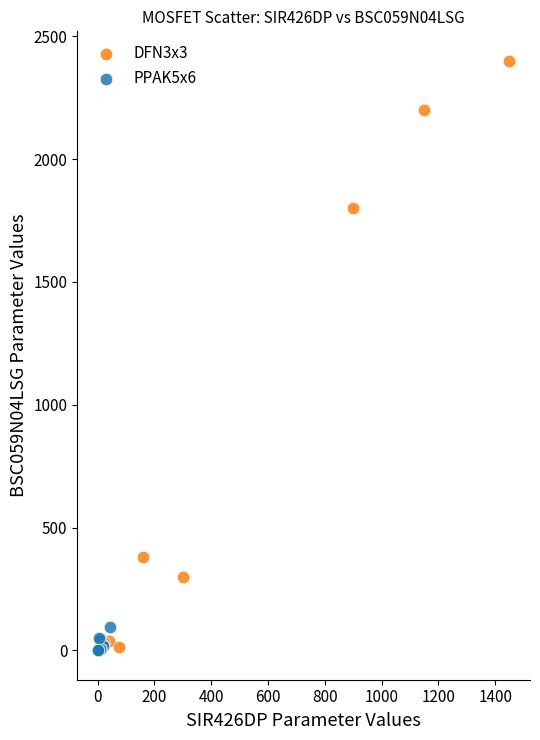

Which series has the widest spread of Y values?

DFN3x3